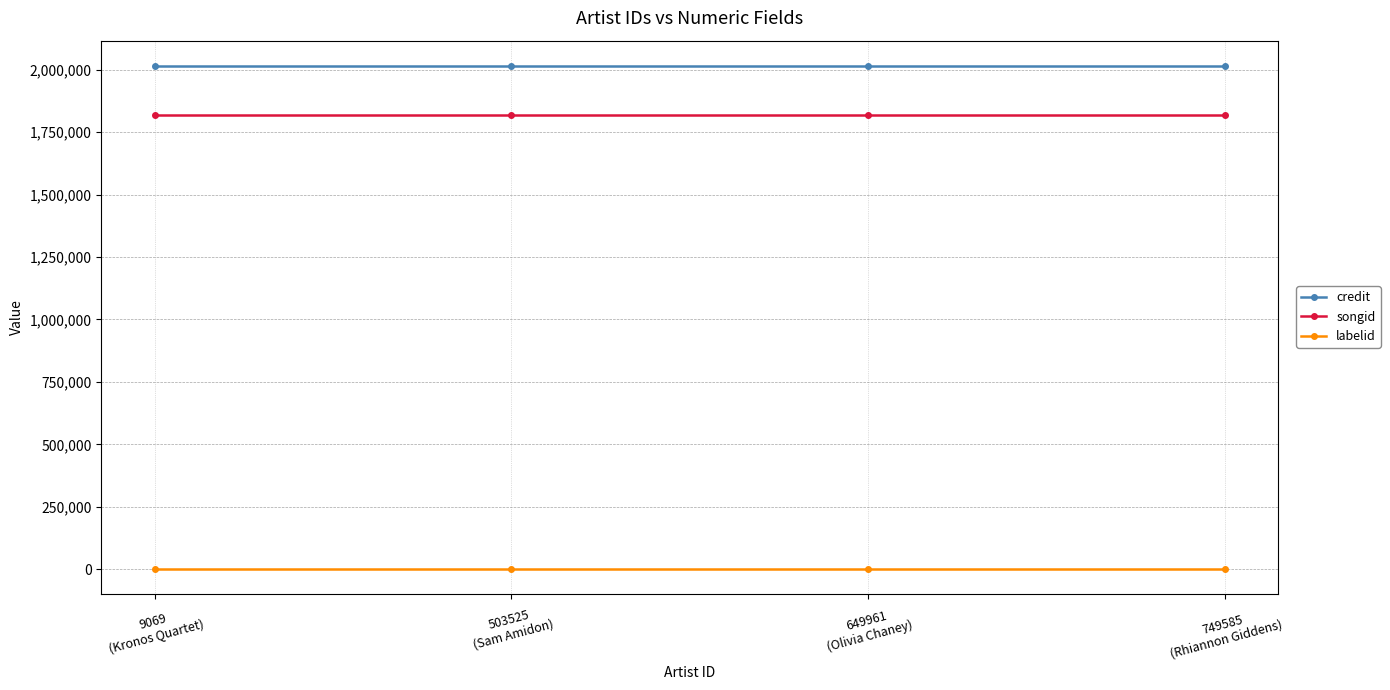

Reading right to left, extract all data points from this chart.

credit: 2015417	2015417	2015417	2015417
songid: 1816766	1816766	1816766	1816766
labelid: 2489	2489	2489	2489